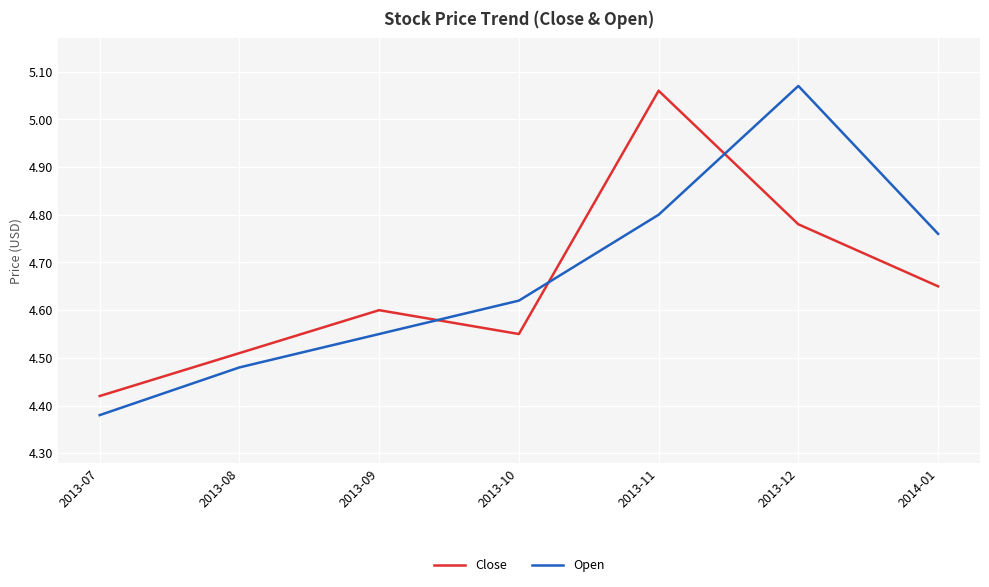

In Open, how many points are higher than both neighbors (excluding endpoints)?

1